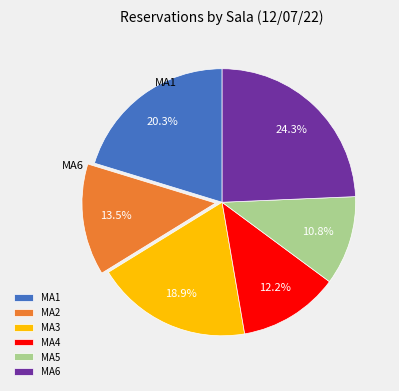

How many segments does this pie chart have?

6